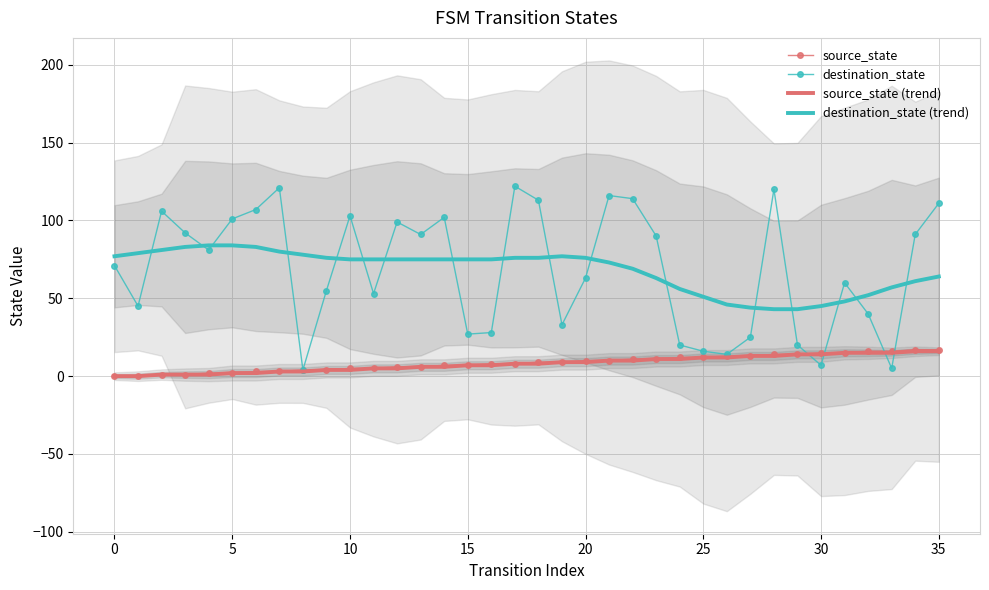

What is the difference between the highest and lowest values at 24?

45